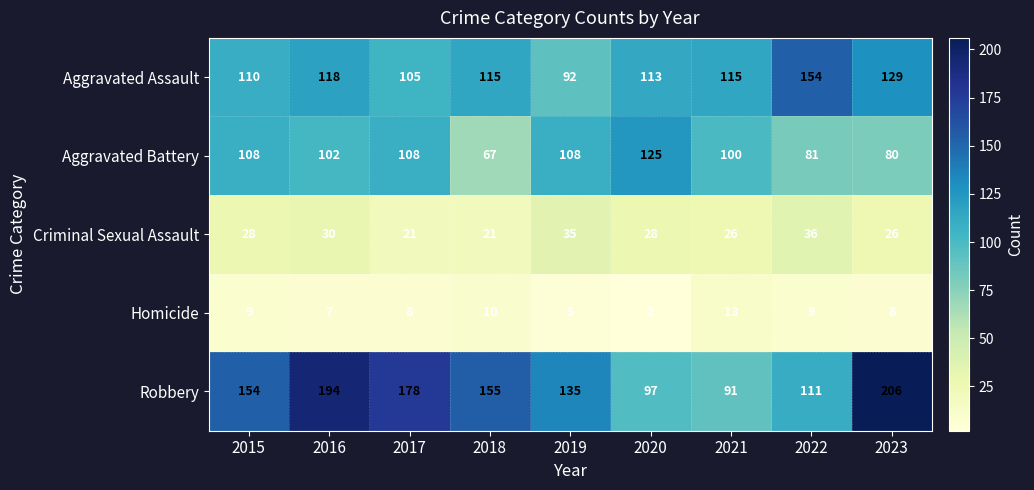

What is the difference between the highest and lowest values at 2015?

145